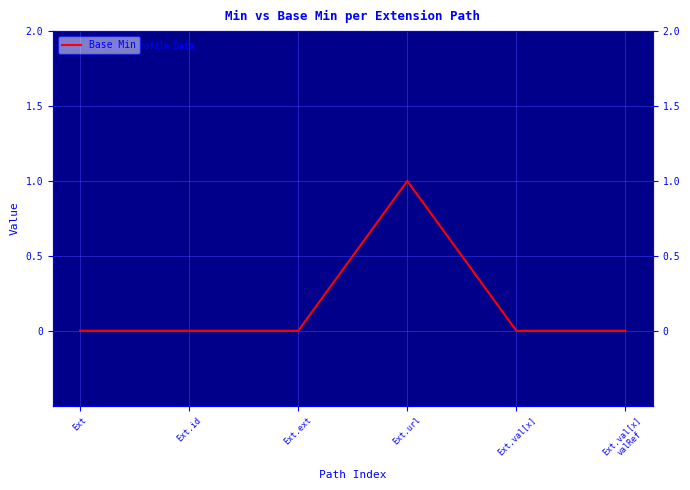

What is the label of the 4th point from the right?

Ext.ext